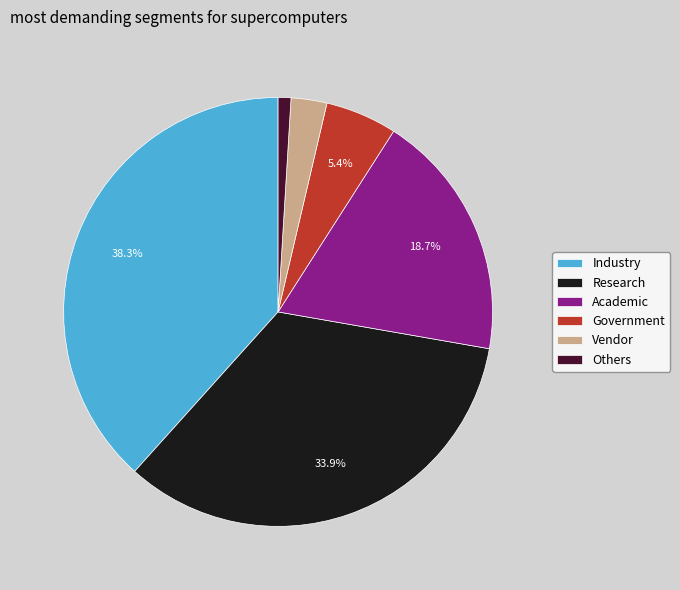

Does Vendor represent more than half of the total?

No